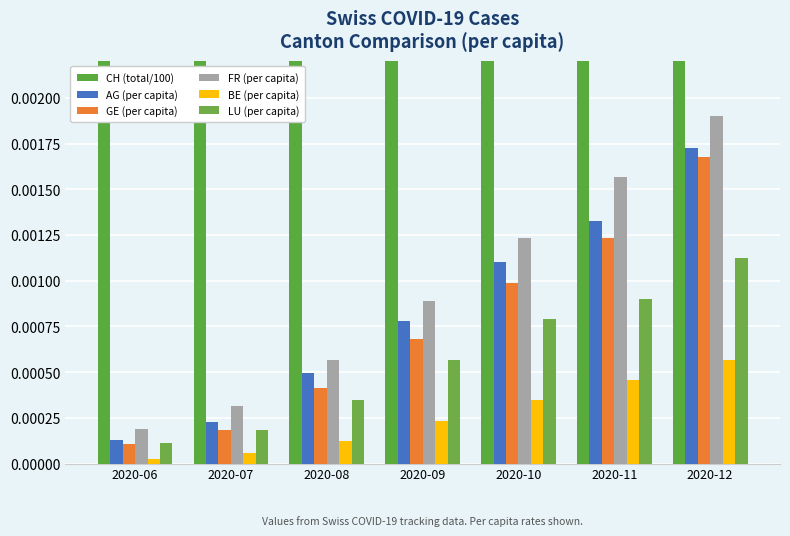

How many bars are there in total?

42